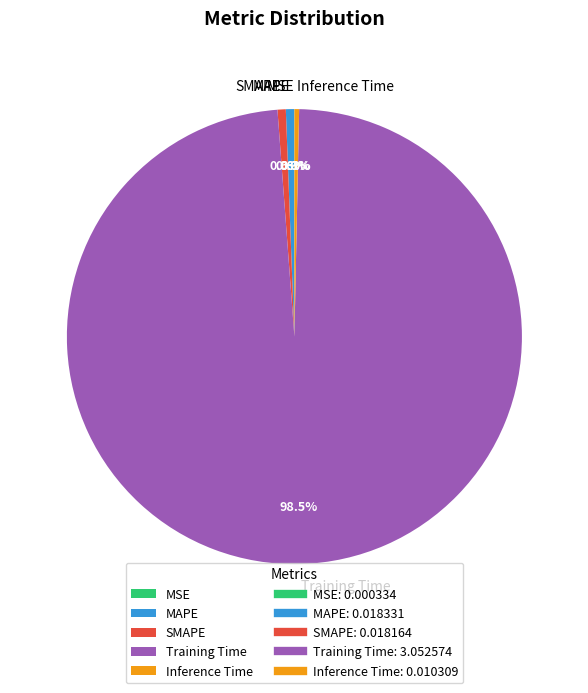

What is the majority slice?

Training Time